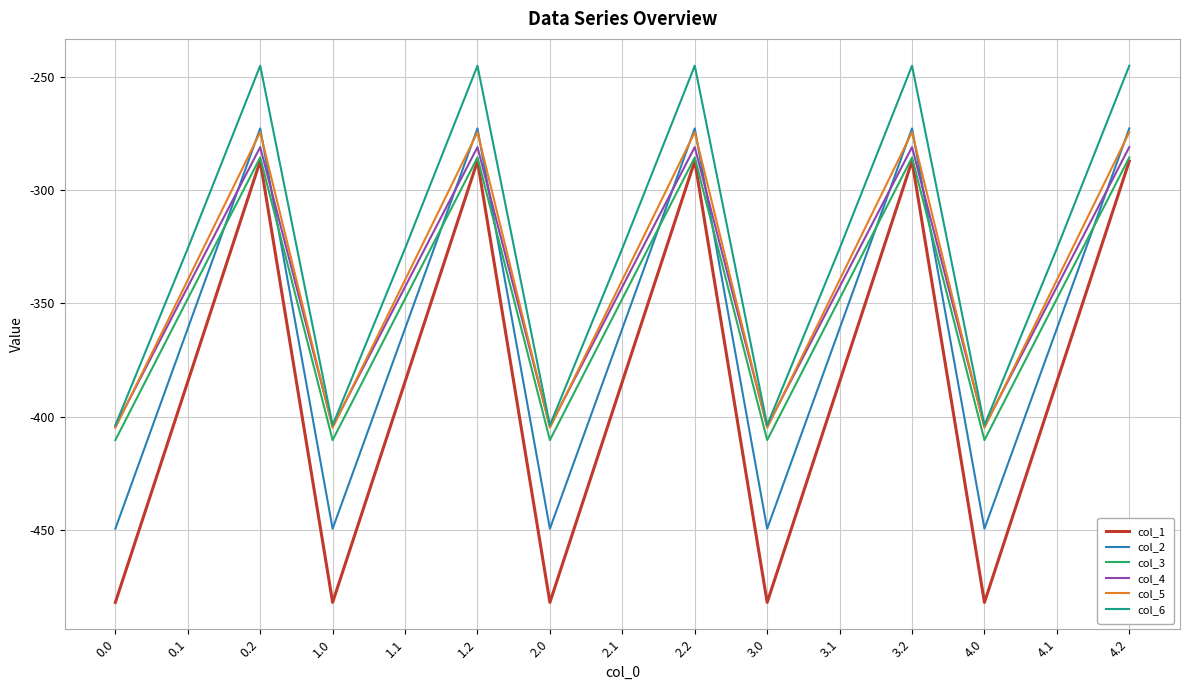

True or false: col_2 and col_6 intersect in this chart.

False